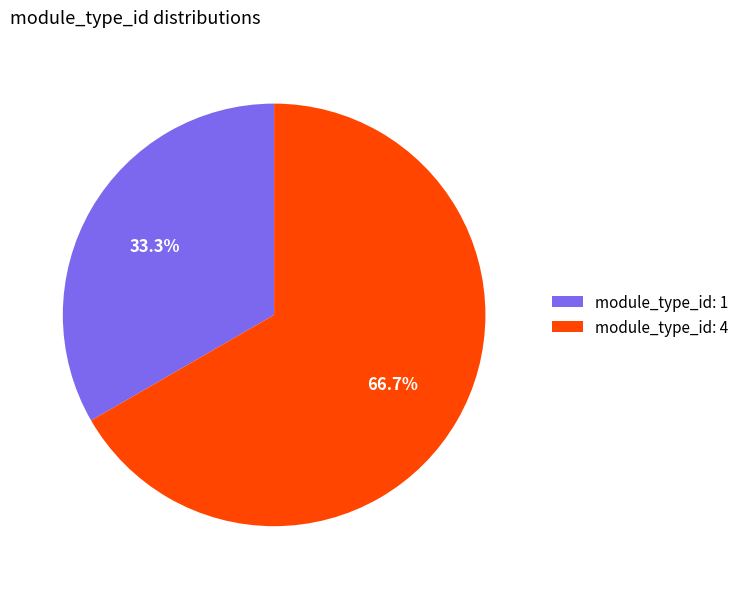

To the nearest percent, what is the difference between the largest and smallest slice percentages?

33%